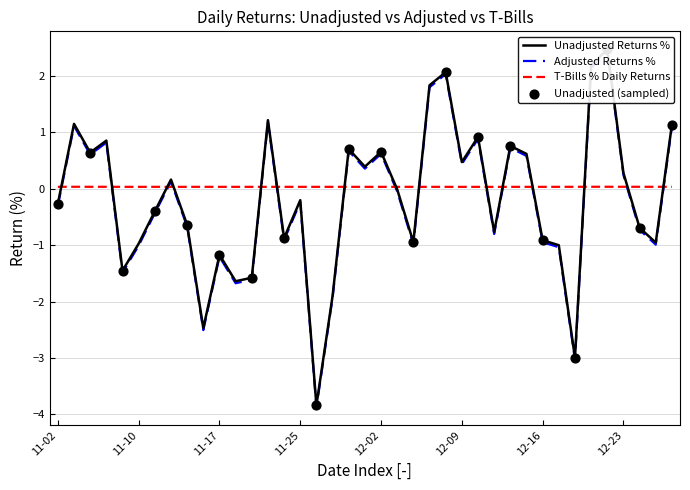

Is the value of Unadjusted Returns % at 2021-12-21 greater than the value of T-Bills % Daily Returns at 2021-11-17?

Yes